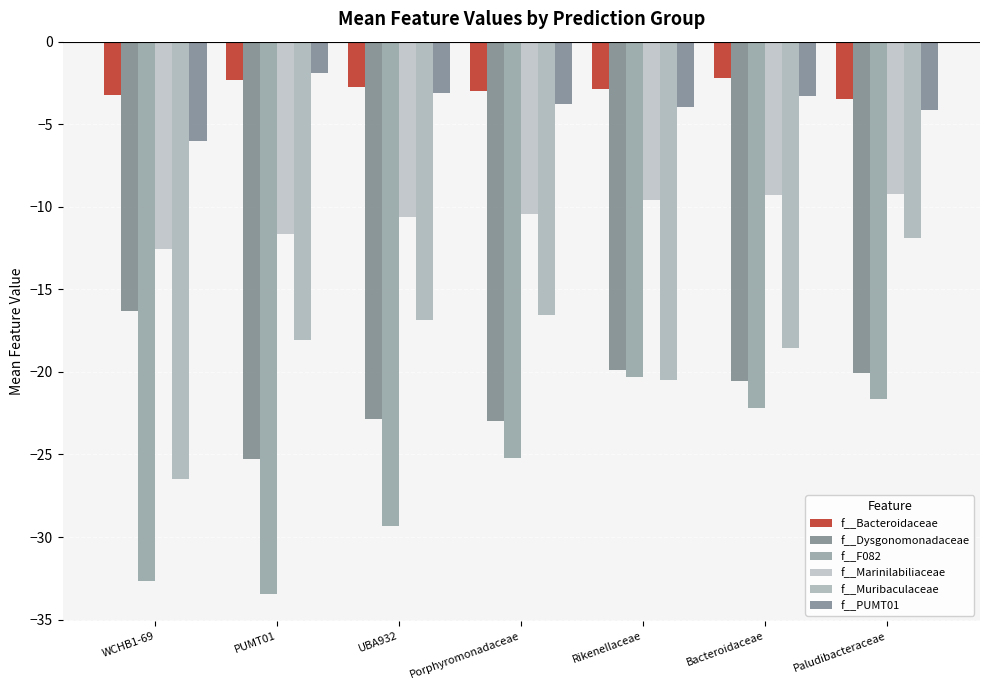

At which category is the sum across all series the highest?

Paludibacteraceae